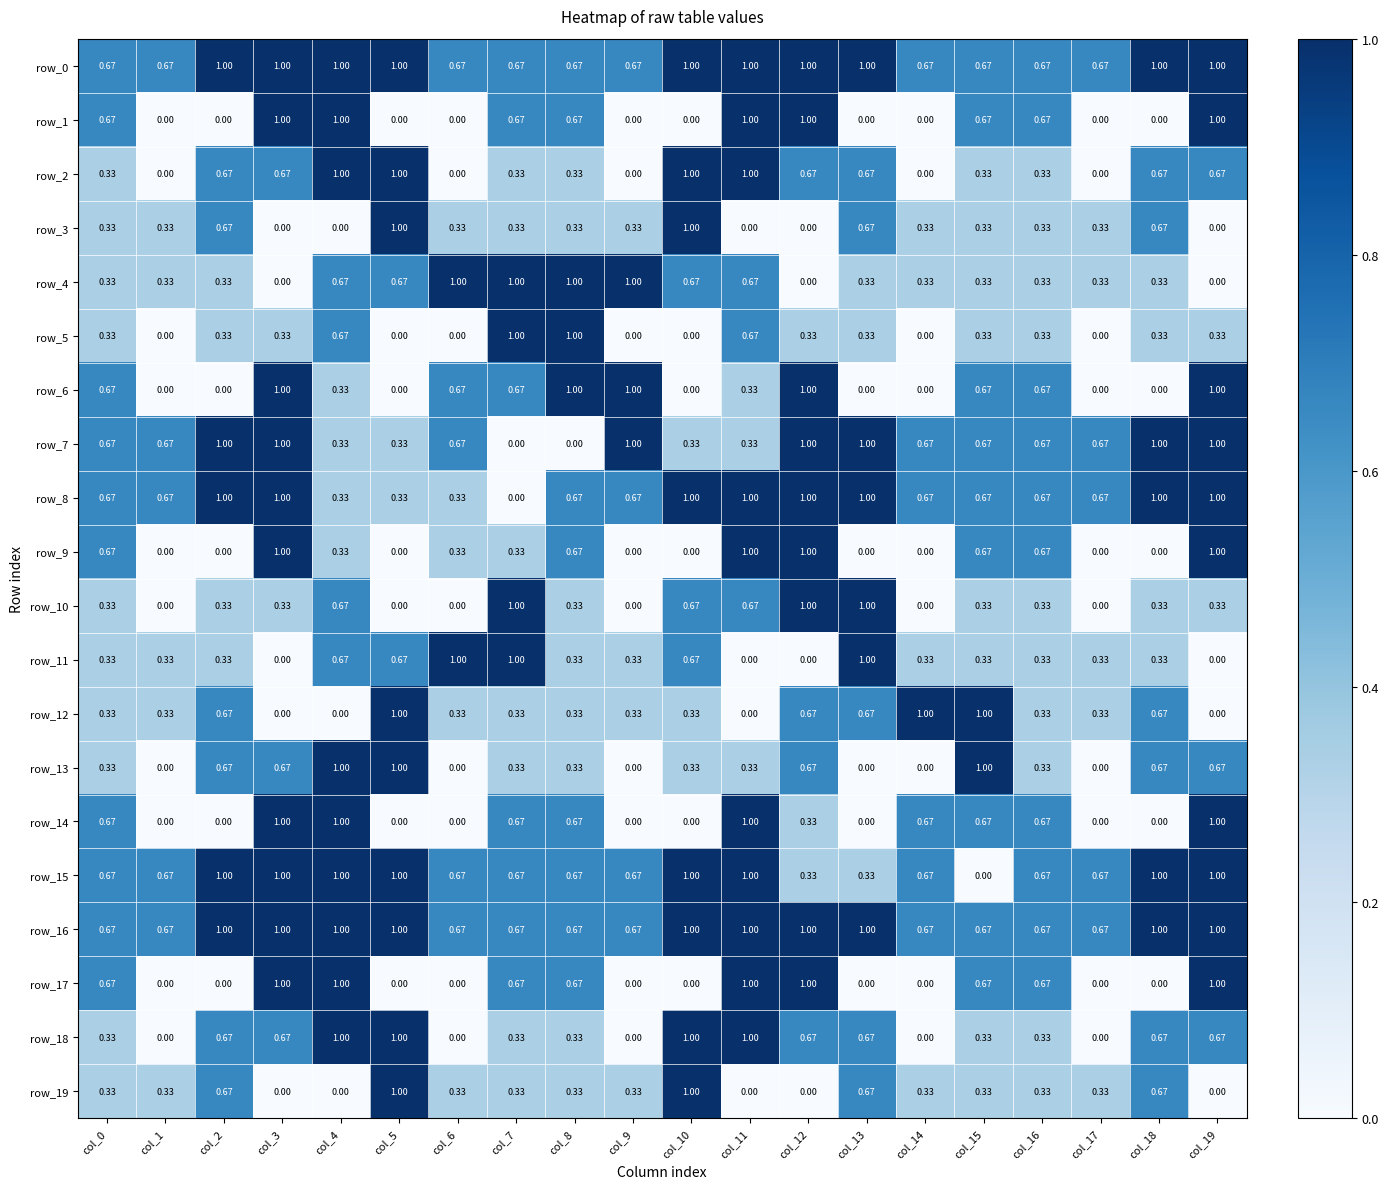

Is the value of row_18 at col_2 greater than the value of row_5 at col_3?

Yes